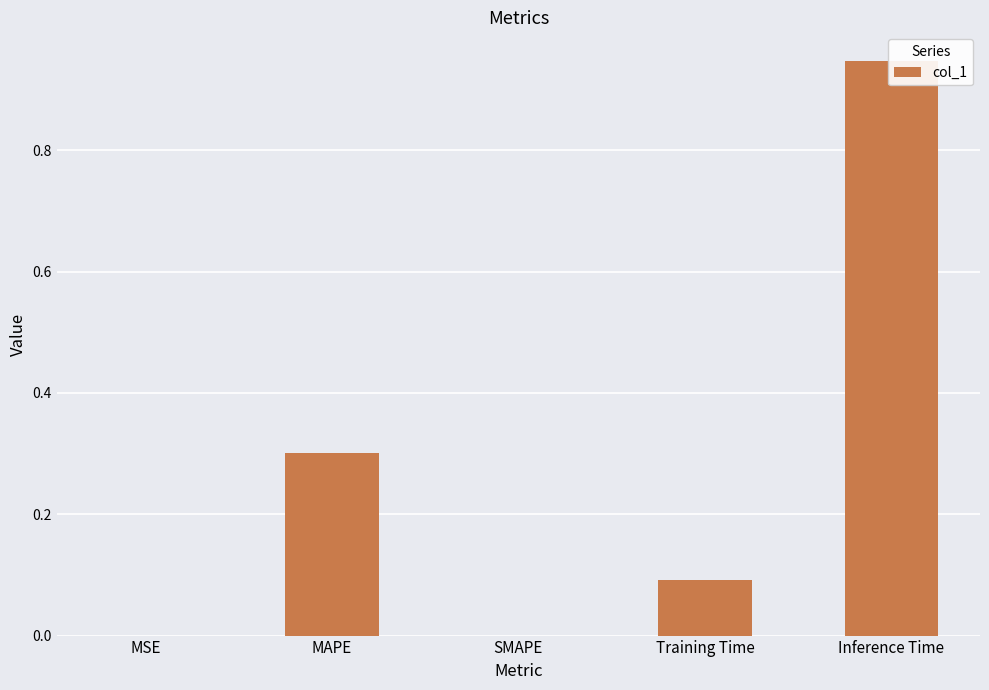

What is the difference between the maximum and minimum values?

0.9